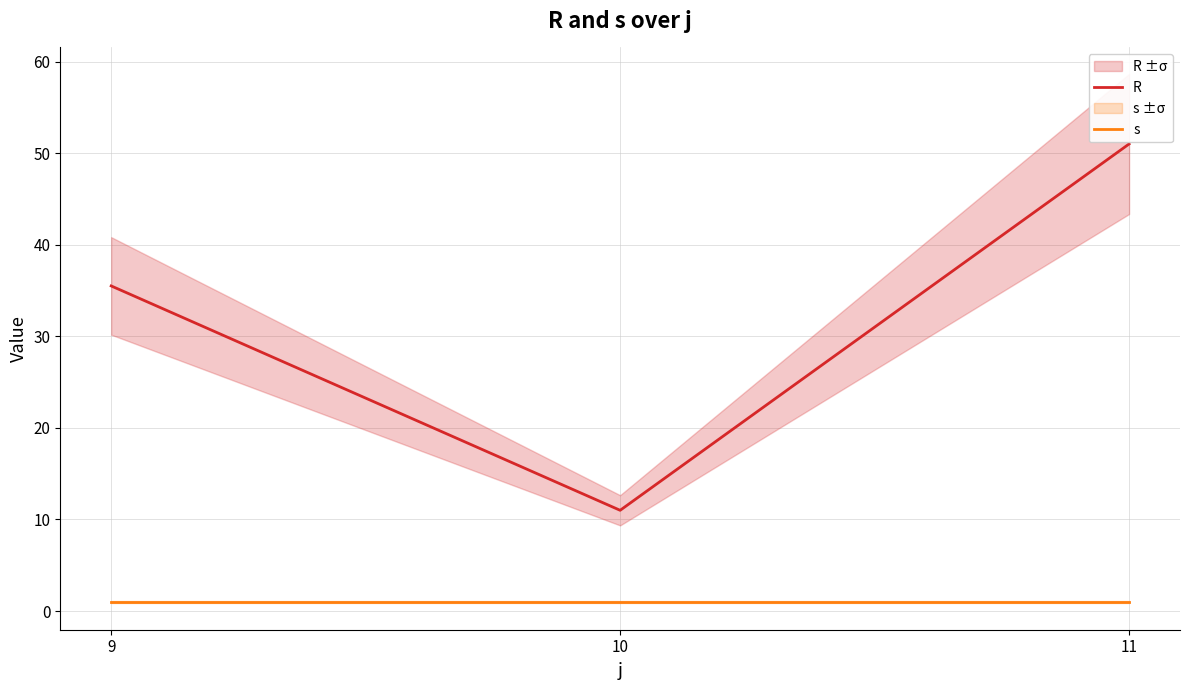

Reading left to right, list all the values displayed in this chart.

R: 35.5	11.0	51.0
s: 1.0	1.0	1.0